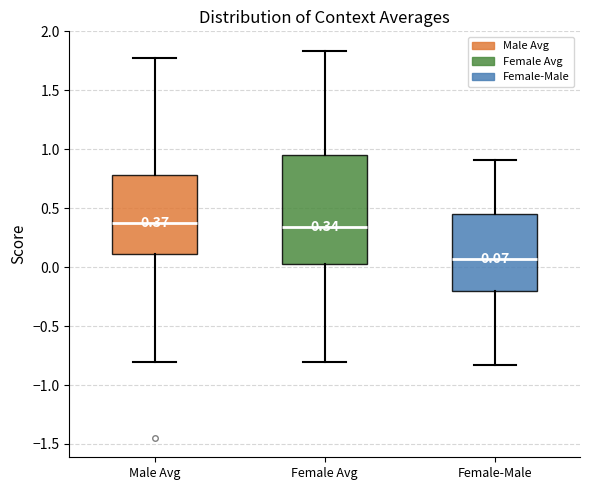

Which box's median line is the lowest?

Female-Male